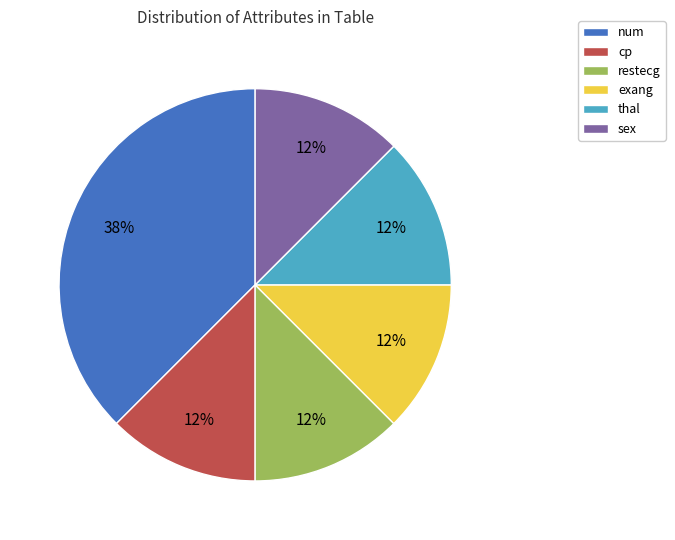

What is the largest slice in the pie chart?

num